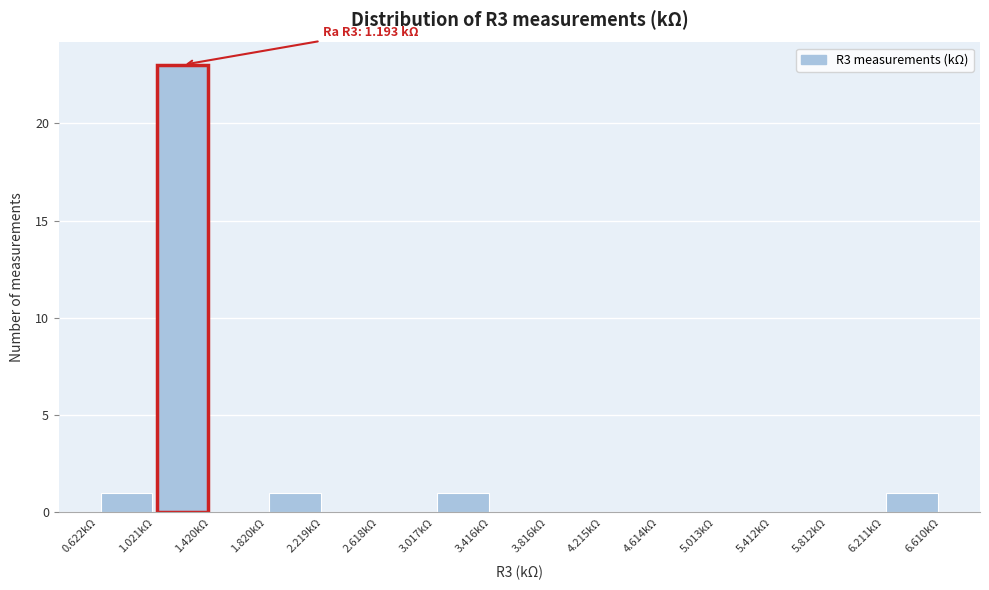

Which range on the x-axis has the tallest bar?

1.0 to 1.4